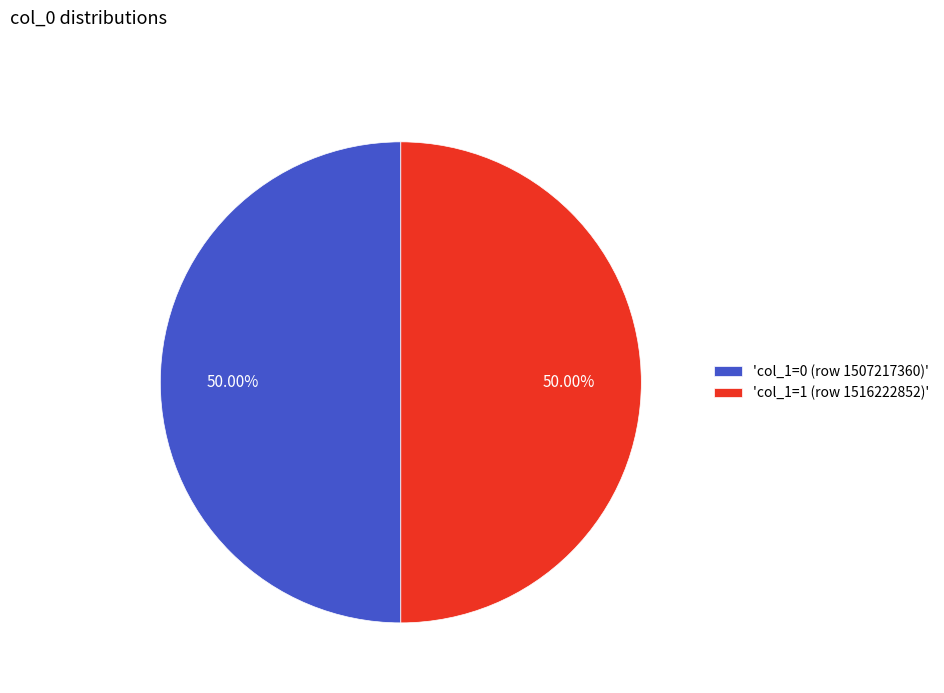

What is the ratio of the value at 'col_1=0 (row 1507217360)' to the value at 'col_1=1 (row 1516222852)'?

1.0